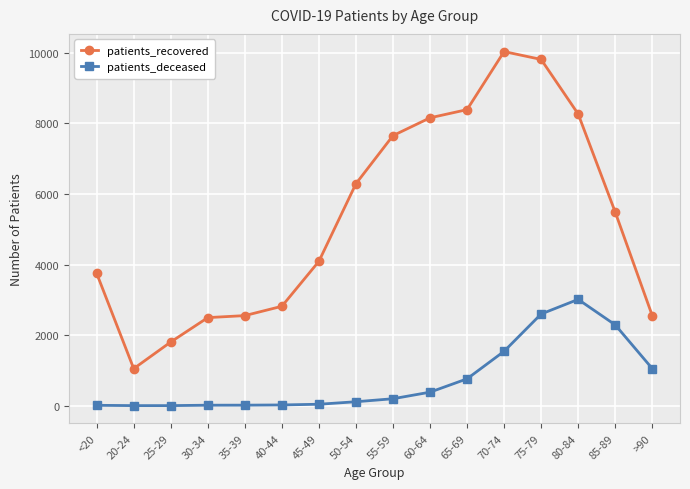

What is the label of the 15th point from the left?

85-89